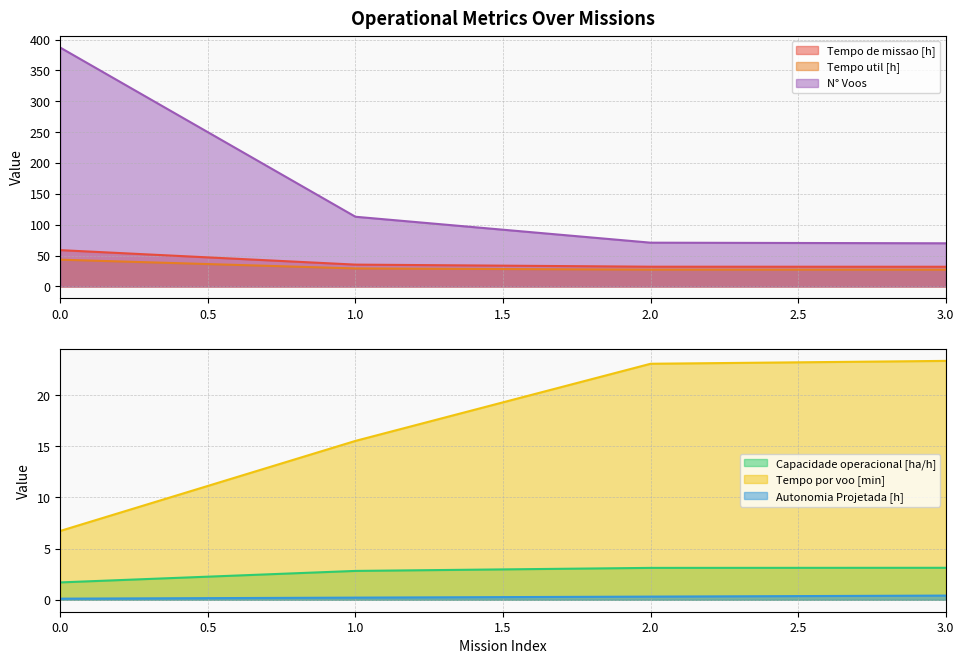

The value of N° Voos at 2 is 71.0. True or false?

True